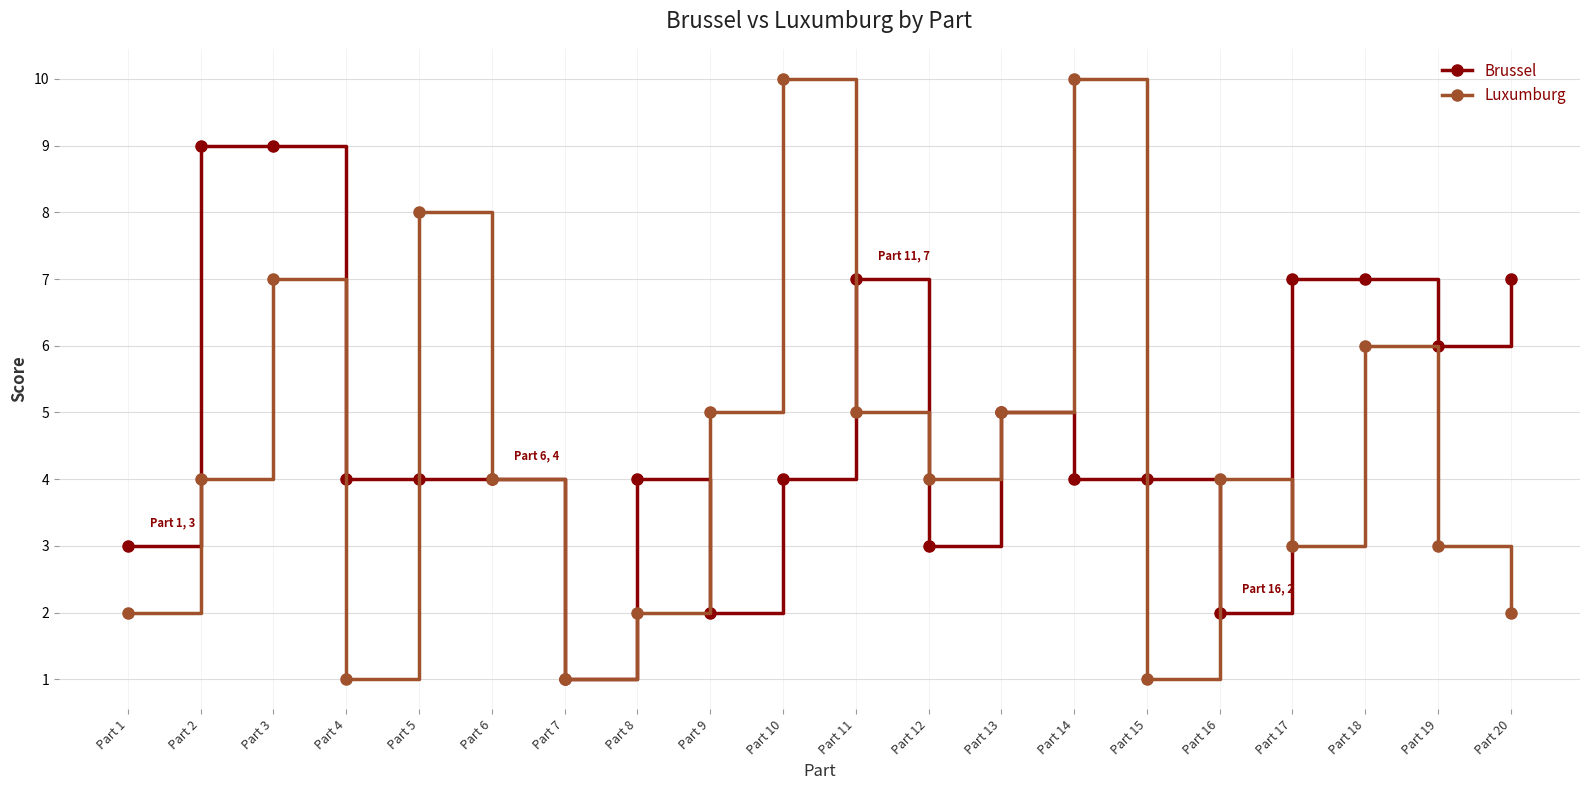

How many interior local valleys does the Luxumburg series have?

5